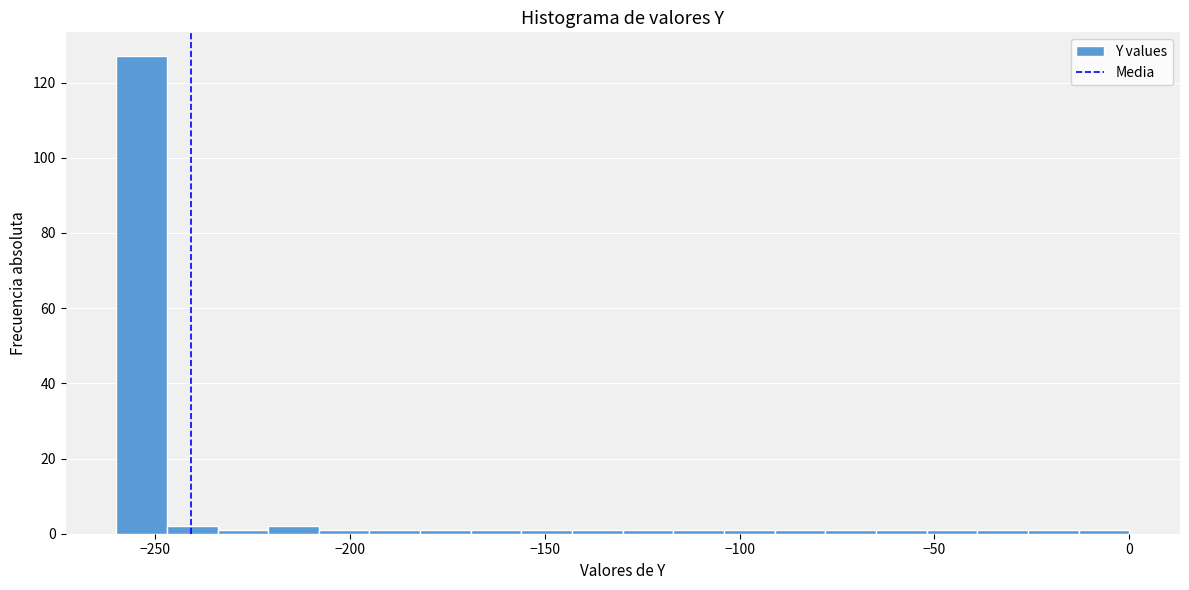

Read against the x-axis, roughly where is the centre of the tallest bar?

-255